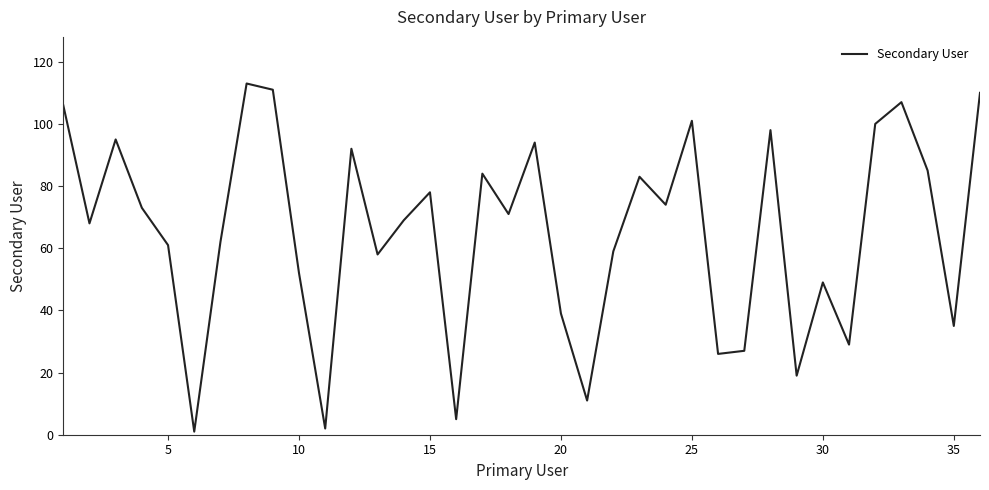

What is the maximum value shown in the chart?

113